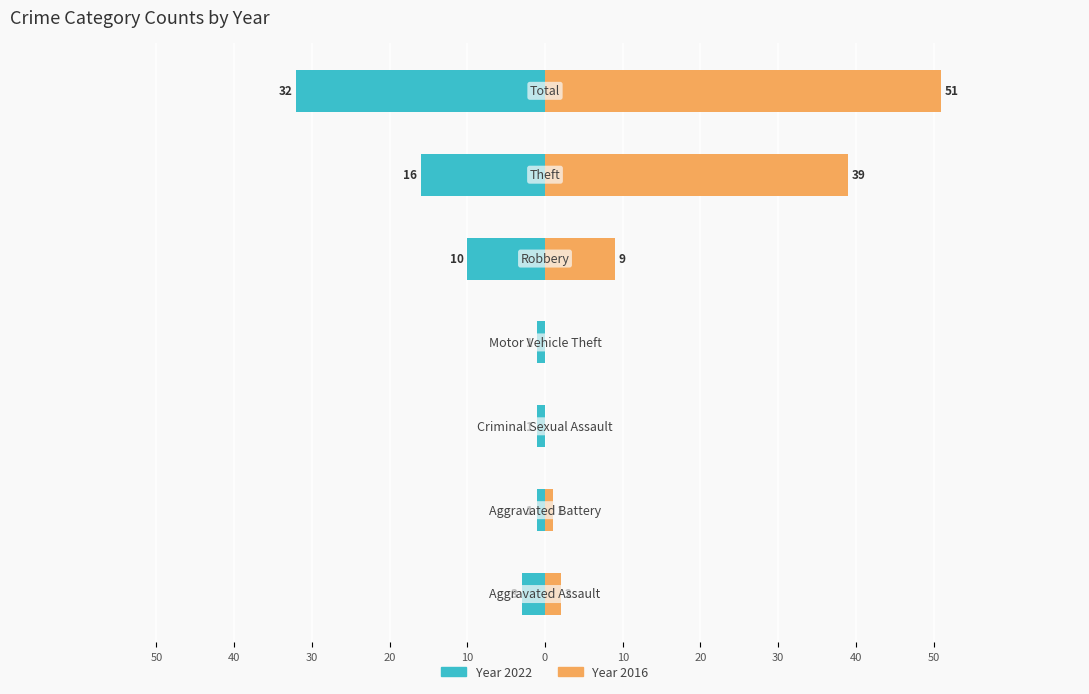

What position from the right is Aggravated Assault?

7